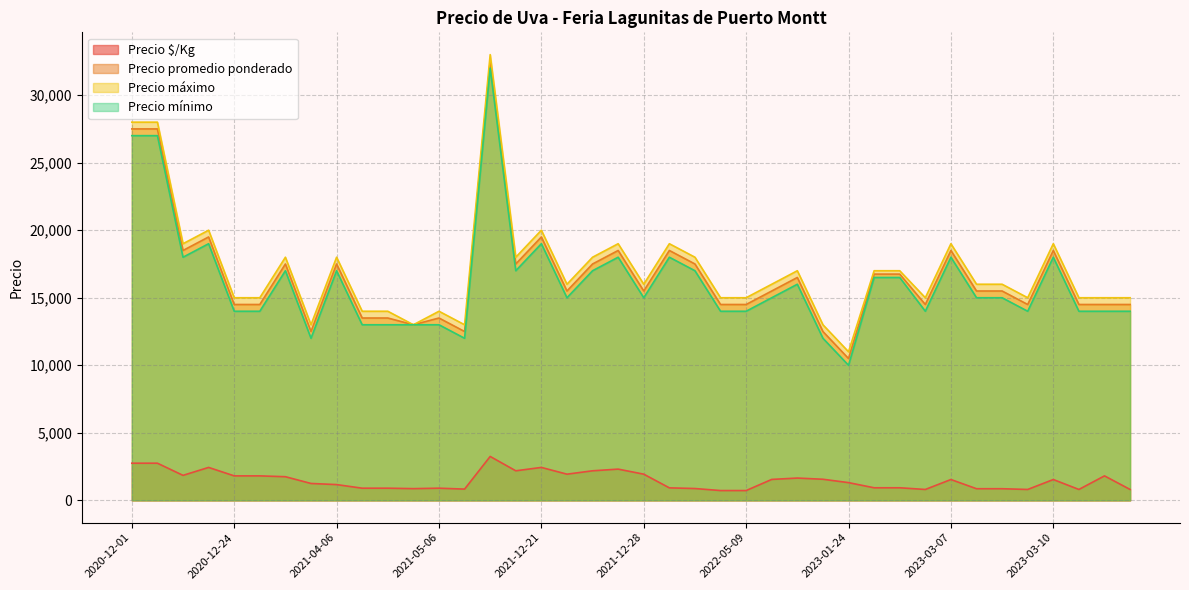

What is the highest value of the Precio mínimo series?

32000